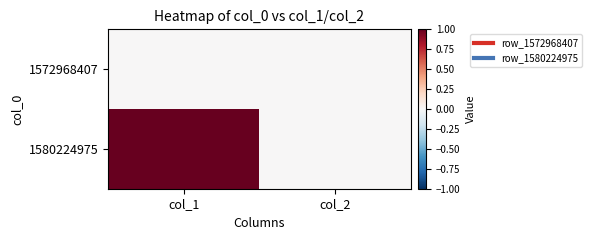

At col_2, list the series in order from largest to smallest.

1572968407, 1580224975